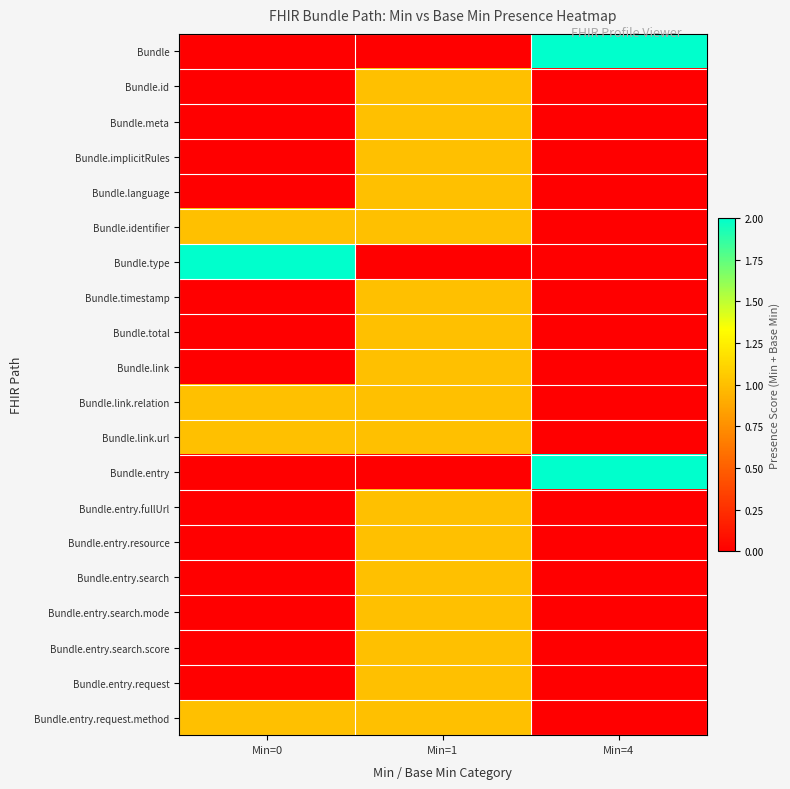

How many categories are shown in the chart?

3